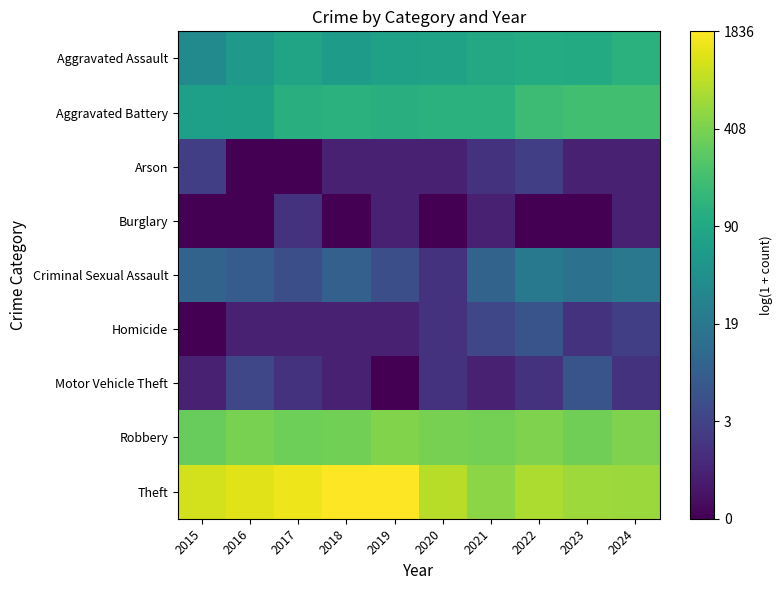

At how many categories does at least one series exceed 0?

10